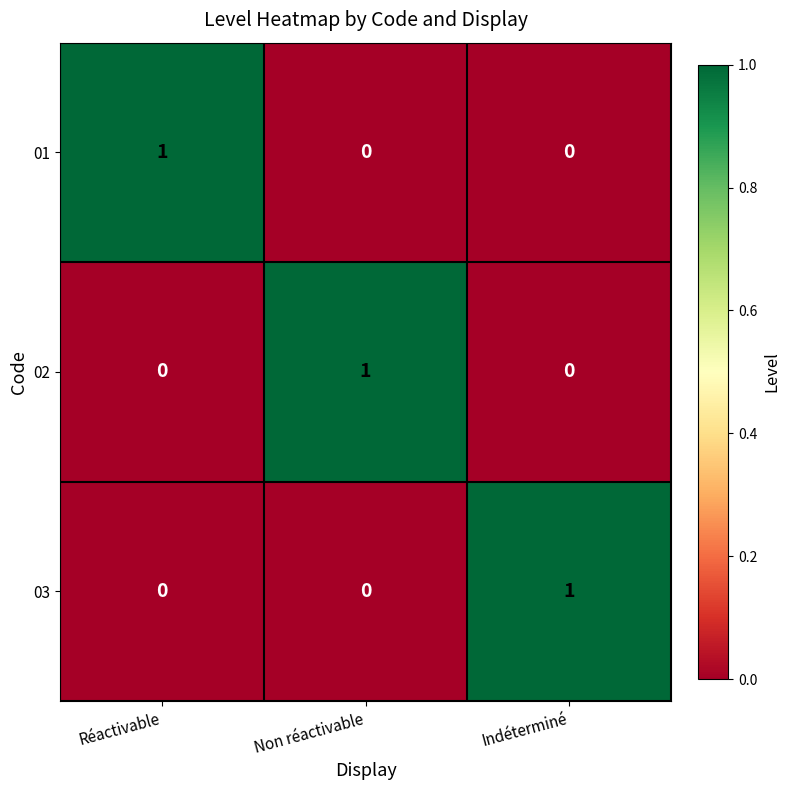

Reading right to left, what are all the values shown in this chart?

01: 0	0	1
02: 0	1	0
03: 1	0	0